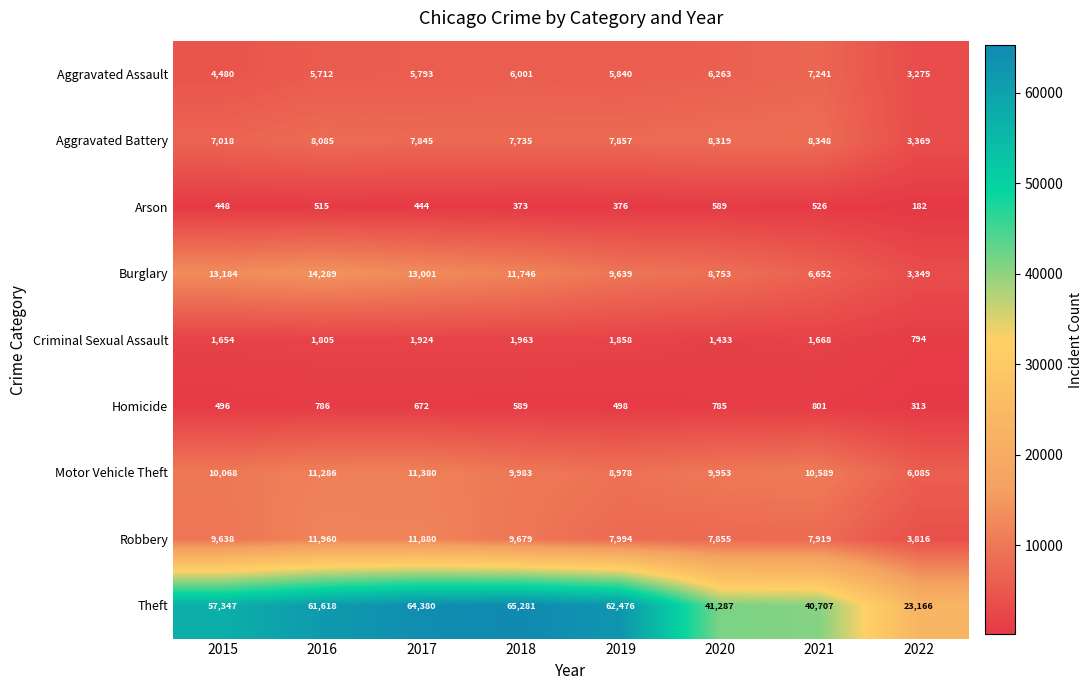

The Criminal Sexual Assault series shows 2994 at 2018. True or false?

False